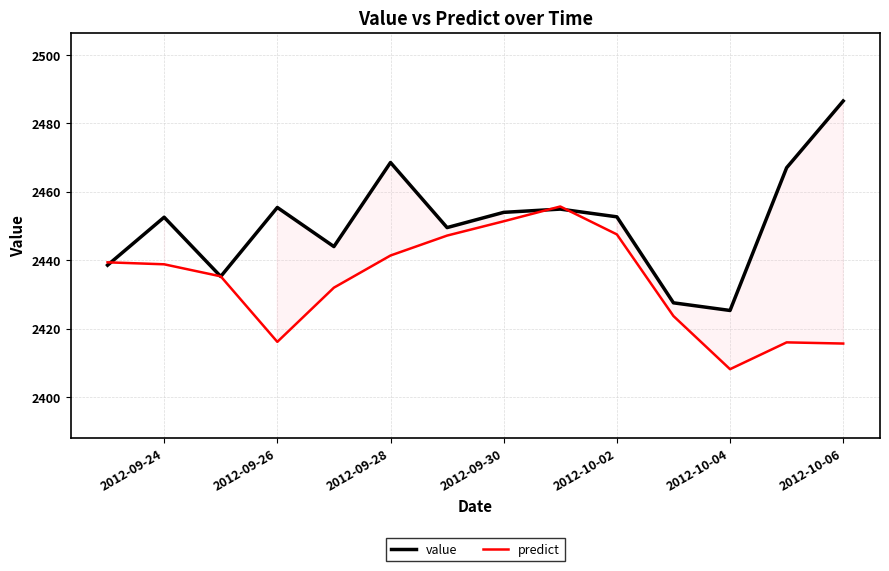

Count the number of categories in the chart.

14